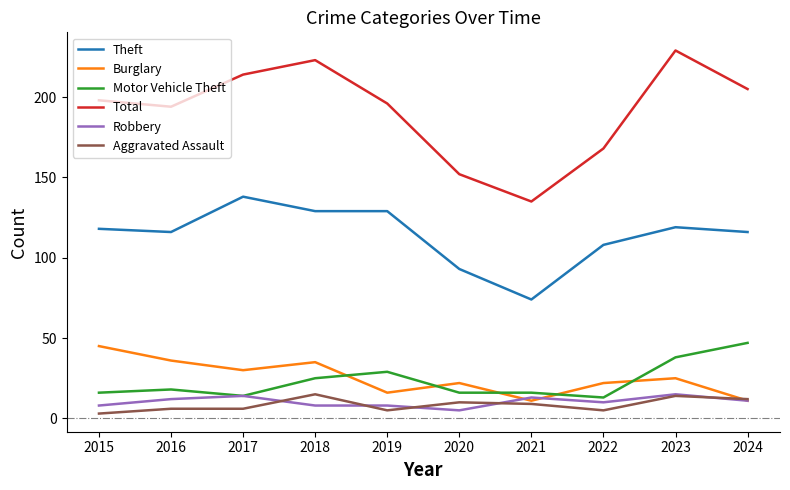

What is the approximate value of Robbery at 2023?

15